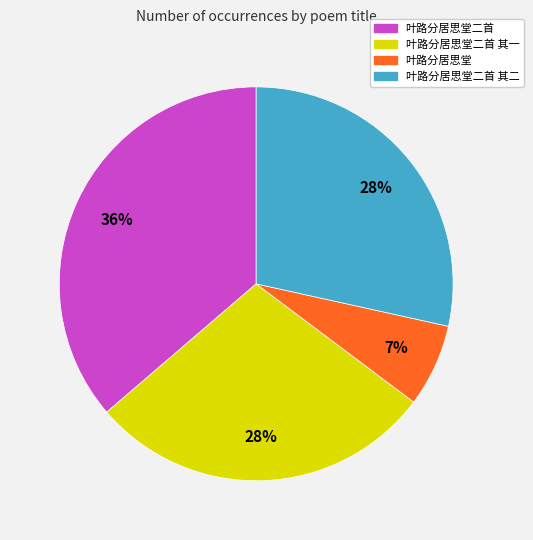

Combined, do 叶路分居思堂二首 其二 and 叶路分居思堂二首 其一 account for over 50%?

Yes